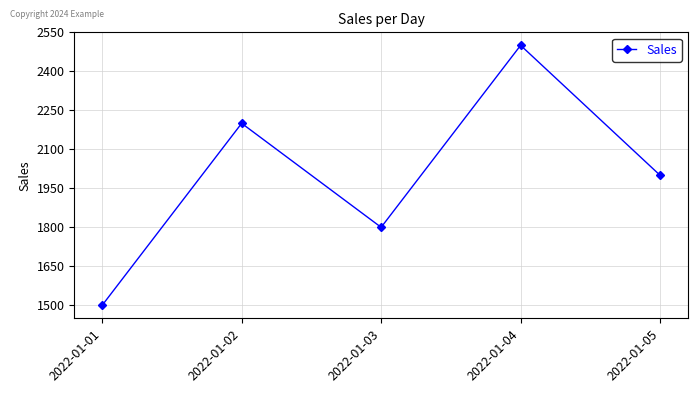

What is the approximate value at 2022-01-03, to the nearest 100?

1800